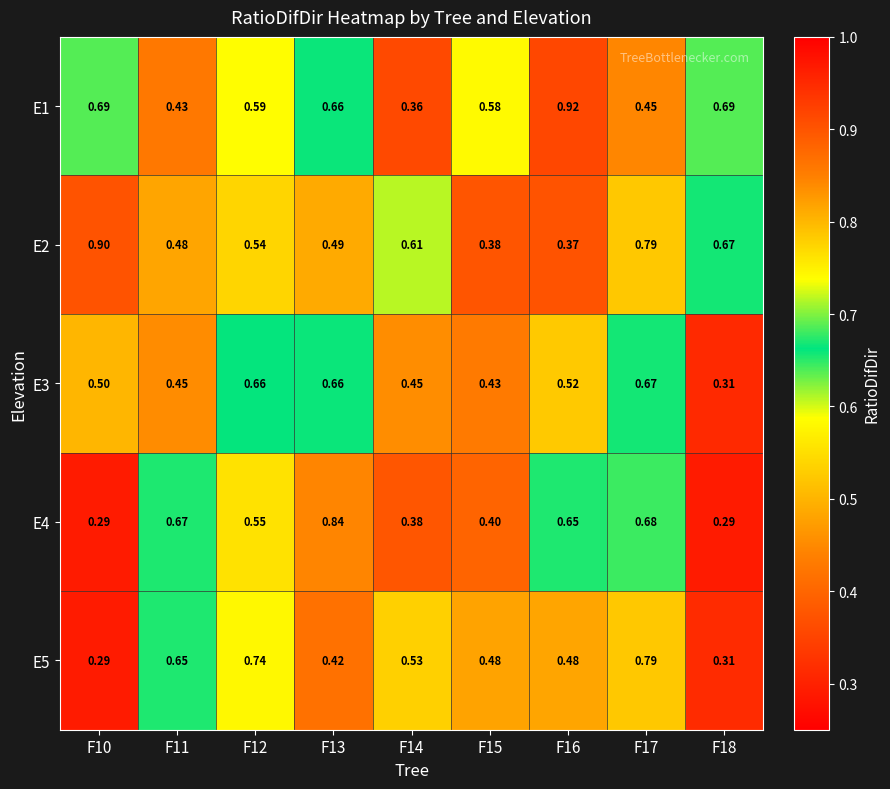

Which series changed the most between F11 and F12?

E3